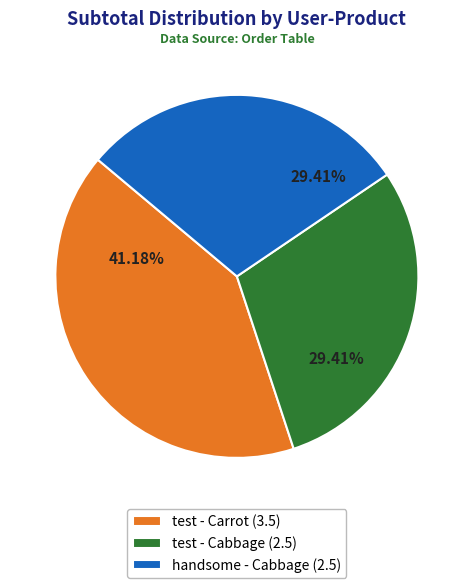

Is it true that handsome - Cabbage is 43% of the pie?

False